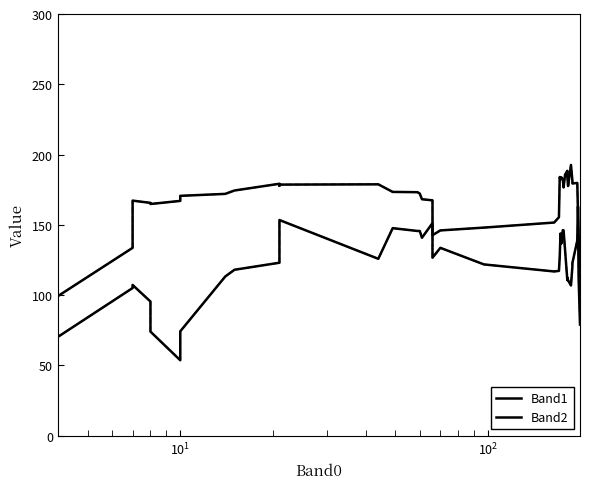

What is the average value of the Band2 series?

165.5